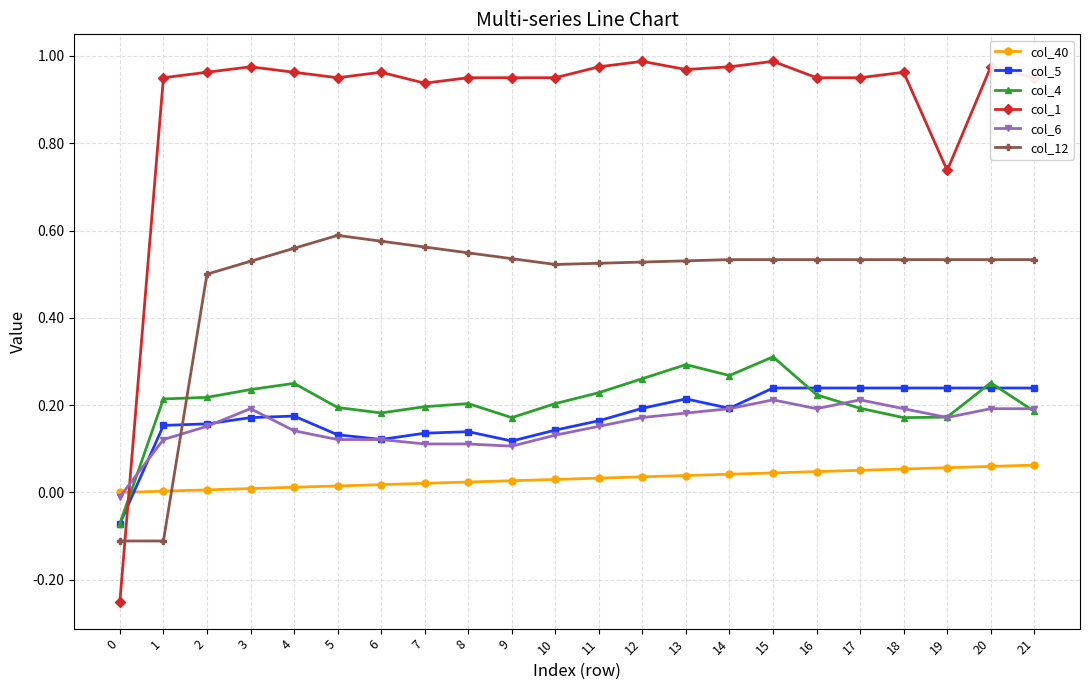

What is the sum of all col_6 values?

3.4